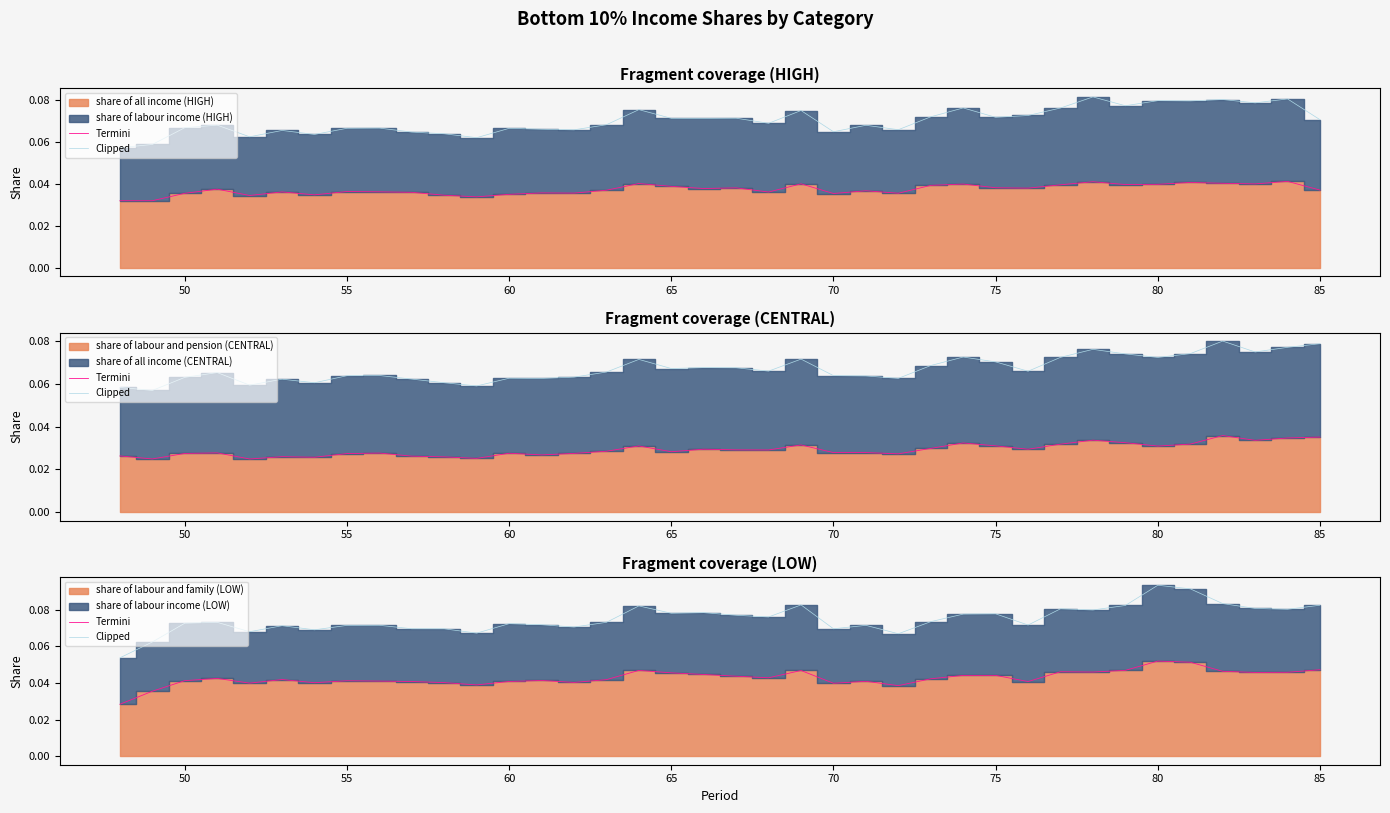

True or false: Clipped and Termini cross at least once.

False